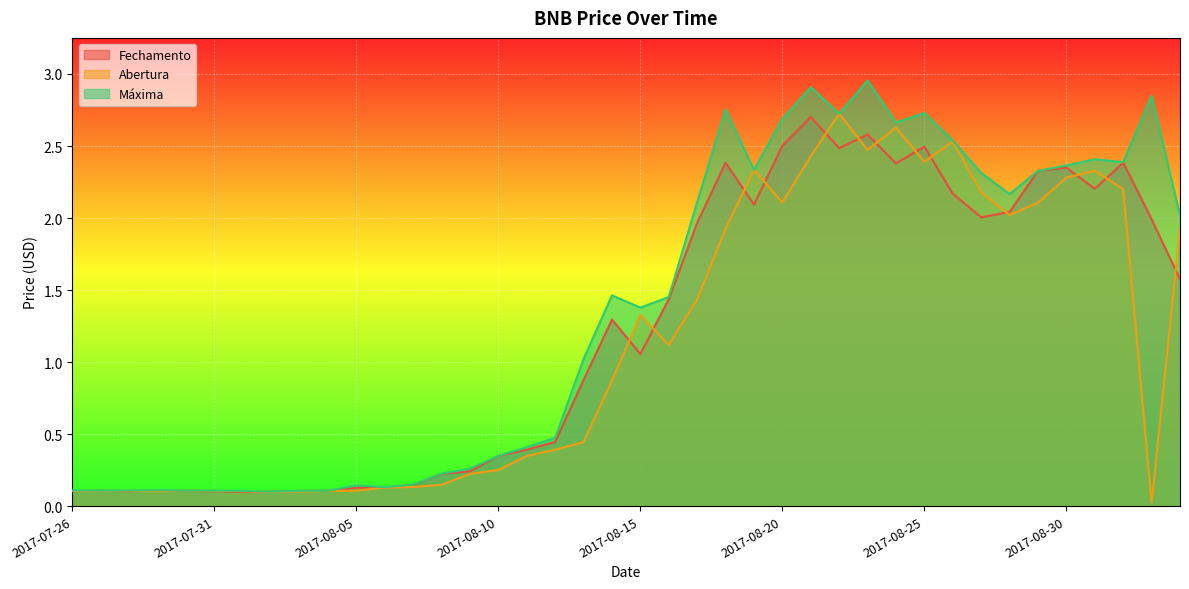

At which category is the sum across all series the highest?

2017-08-21